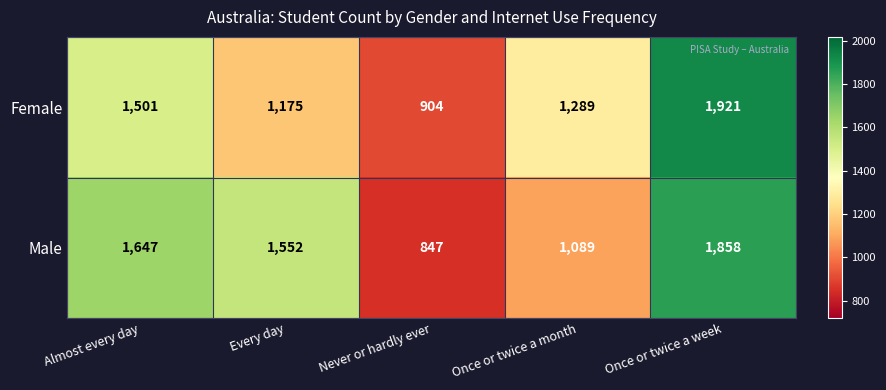

List the series in order of their overall mean, highest first.

Male, Female